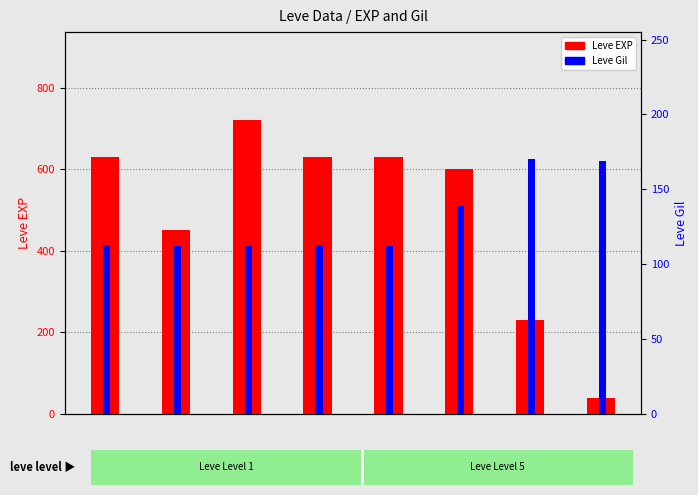

What is the value of the Leve Gil bar at the 1st from the left?

113